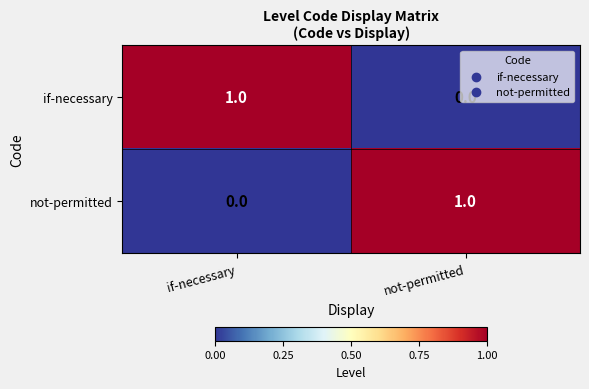

List the labels in order of if-necessary value, largest first.

if-necessary, not-permitted